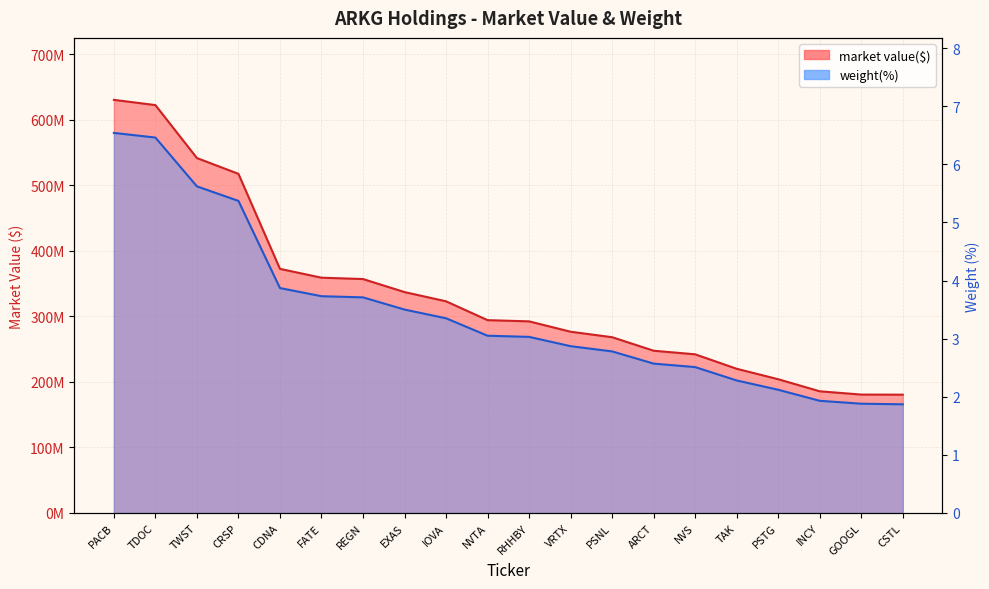

At which label does weight(%) first exceed 3?

PACB